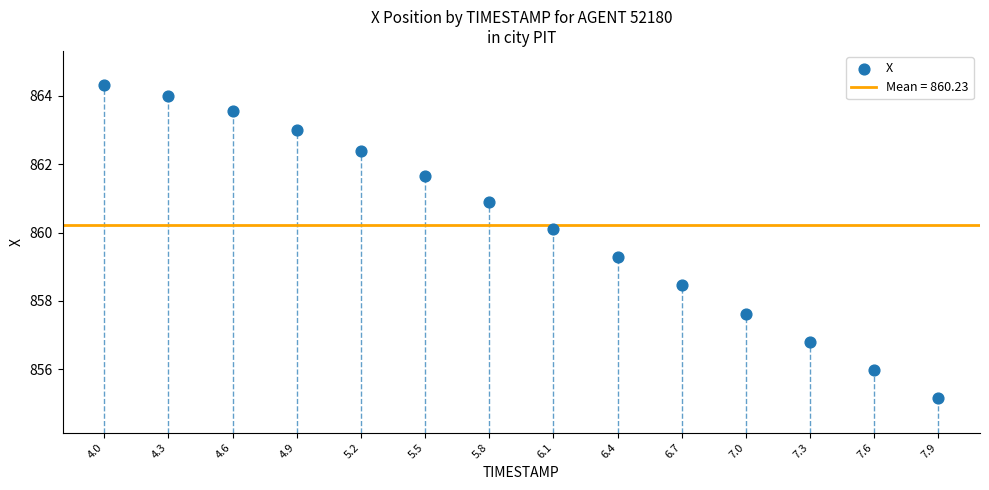

What is the range of X values (max minus min)?

3.9